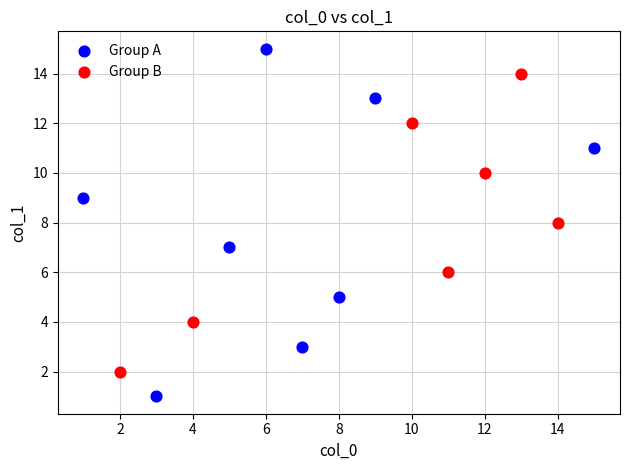

Which series has the widest spread of Y values?

Group A